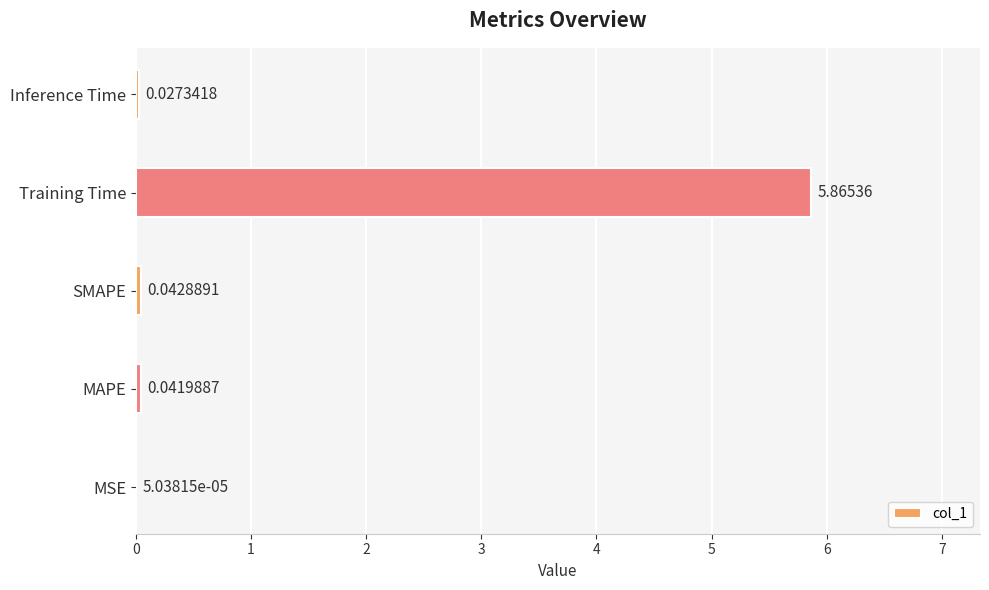

What is the sum of all values?

6.0